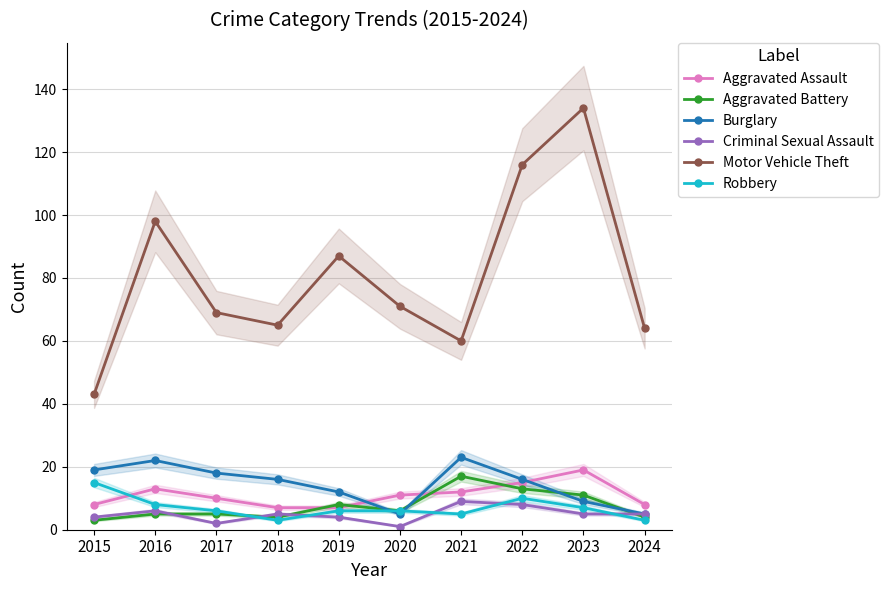

What is the total value across all series at 2015?

92